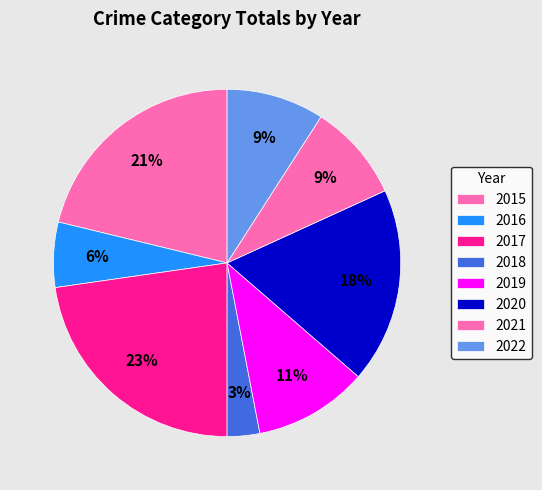

How many slices are in this pie chart?

8